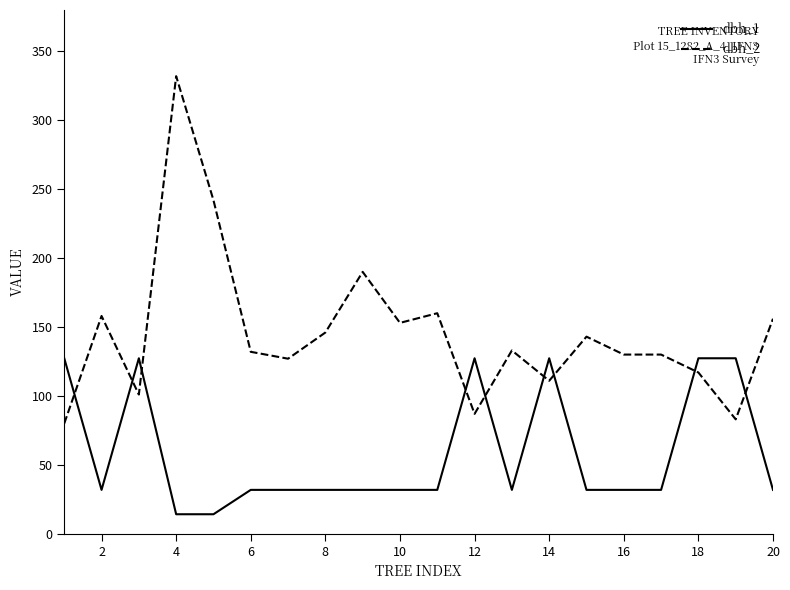

What is the average value of the dbh_1 series?

58.7